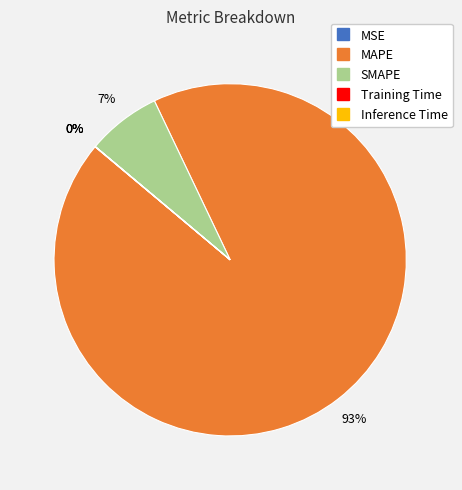

Which category accounts for the majority?

MAPE